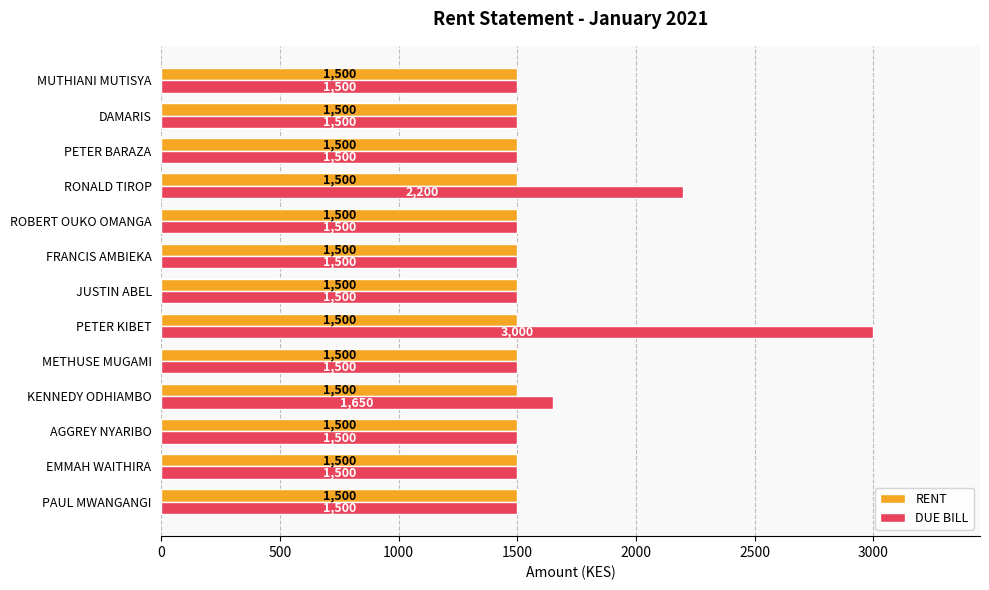

The value of DUE BILL at DAMARIS is 2123. True or false?

False